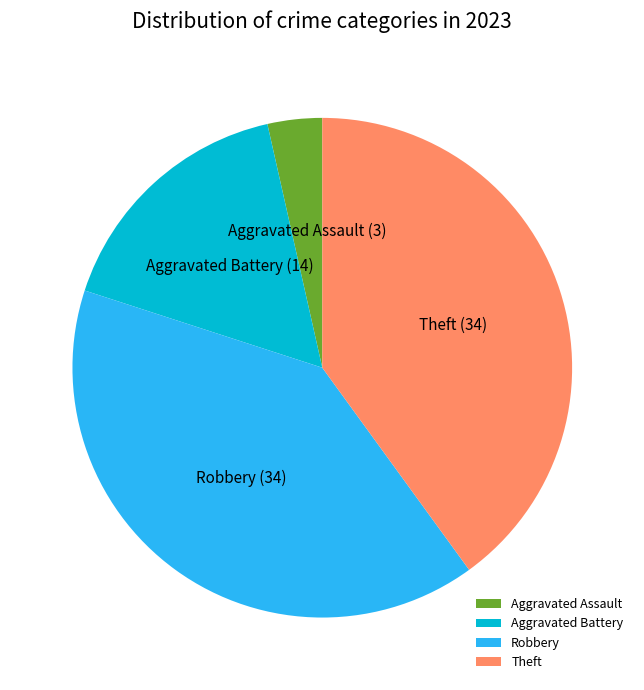

Between Robbery and Aggravated Assault, which is larger?

Robbery